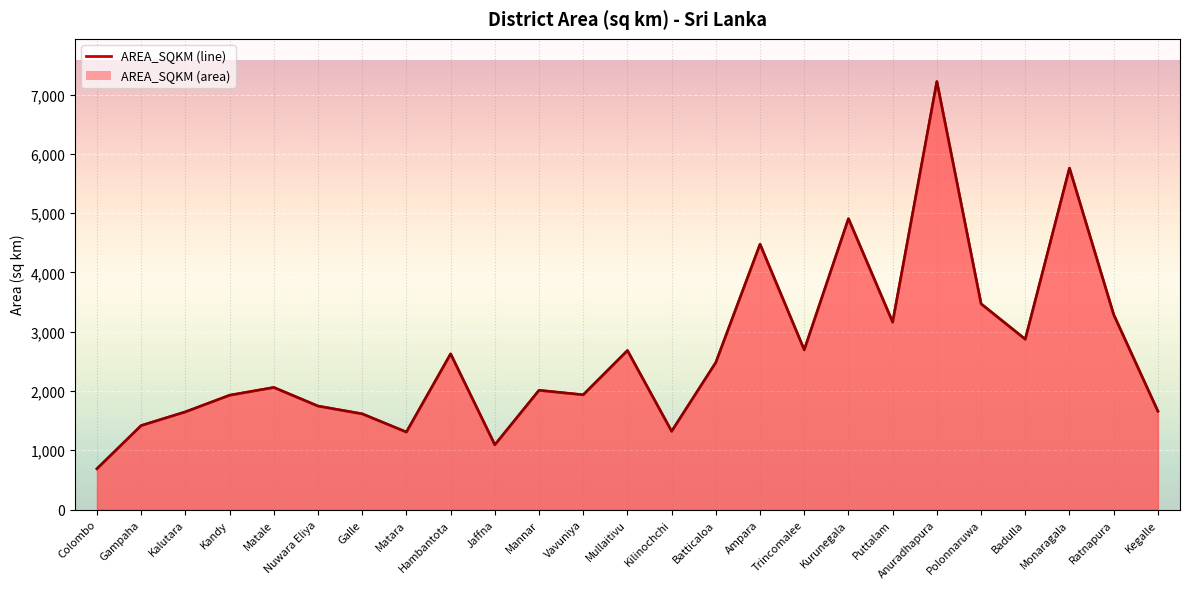

What is the approximate value at Nuwara Eliya?

1744.8